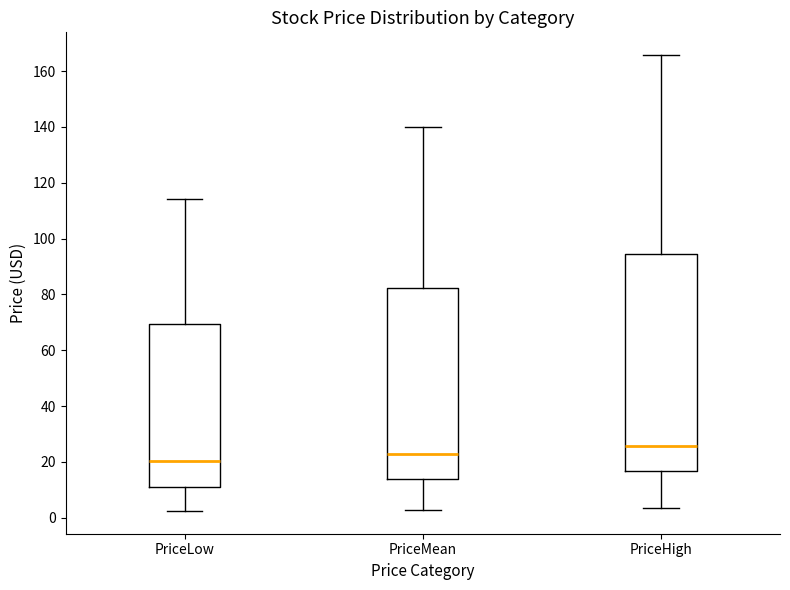

Reading left to right, read every box against the y-axis: the position of its median line, the range the box covers, and the ends of its whiskers. The values are not printed on the chart, so give them approximately, as read against the axis.

PriceLow: median 20, box 10 to 70, whiskers 2 to 114
PriceMean: median 22, box 14 to 82, whiskers 2 to 140
PriceHigh: median 26, box 16 to 94, whiskers 4 to 166